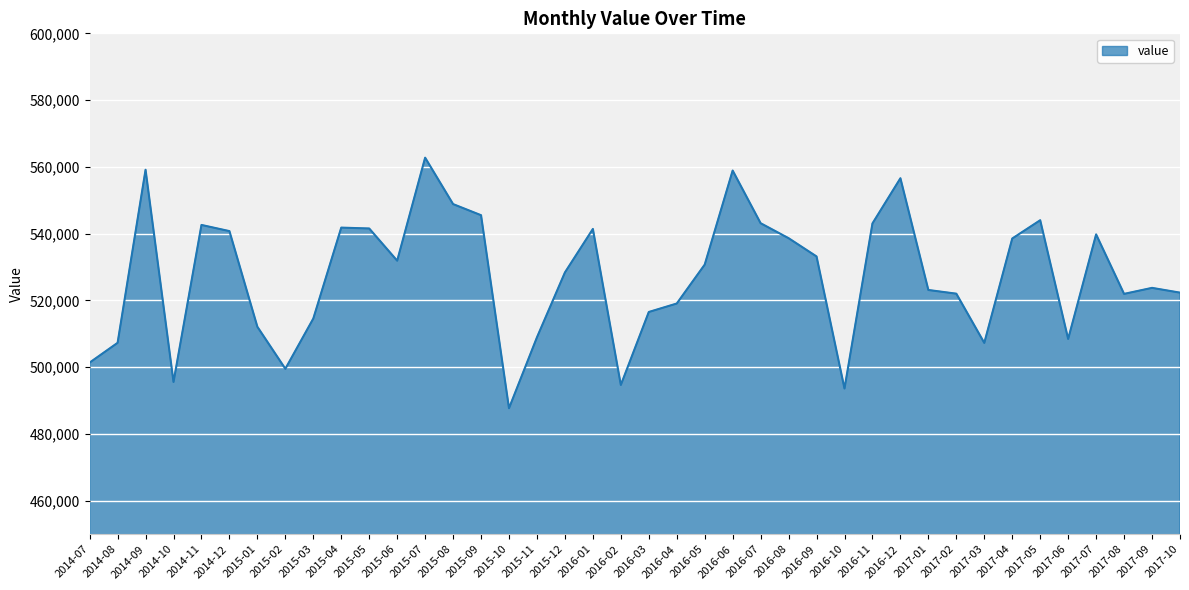

What is the average value?

527292